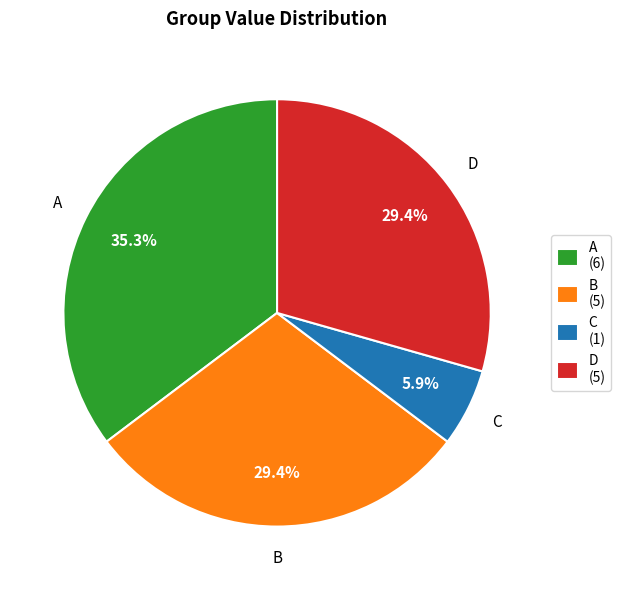

Which category has the smallest portion of the pie?

C (1)